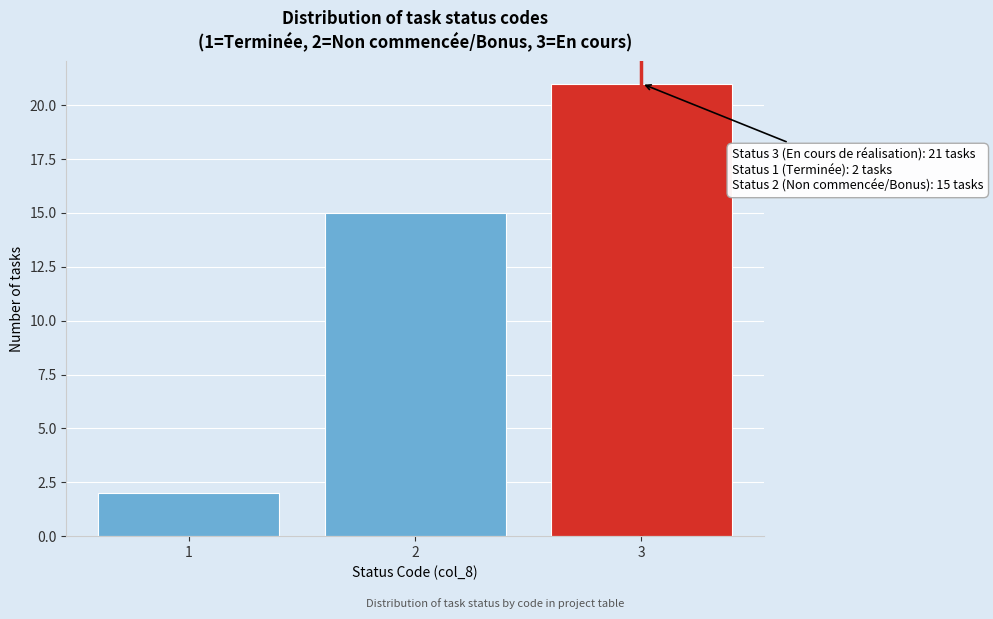

Reading right to left, extract all data points from this chart.

3=21	2=15	1=2